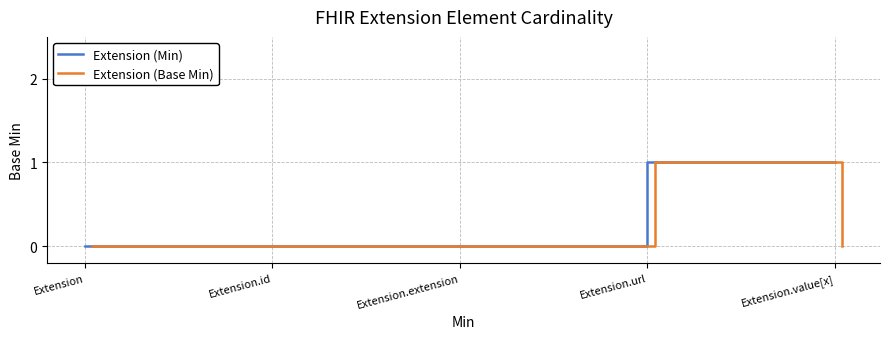

Which series has the largest total across all categories?

Extension (Min)